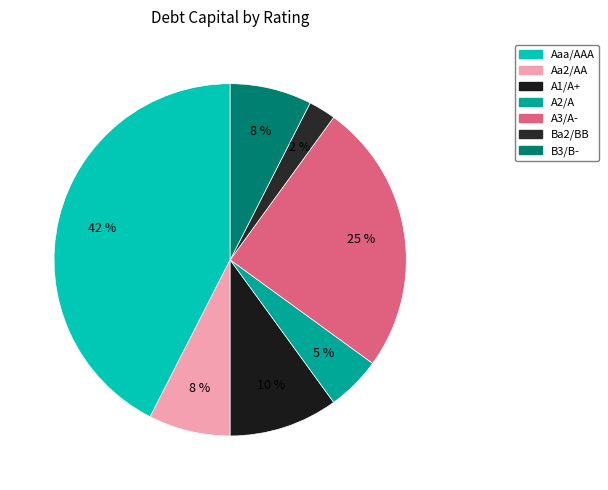

How many slices are in this pie chart?

7